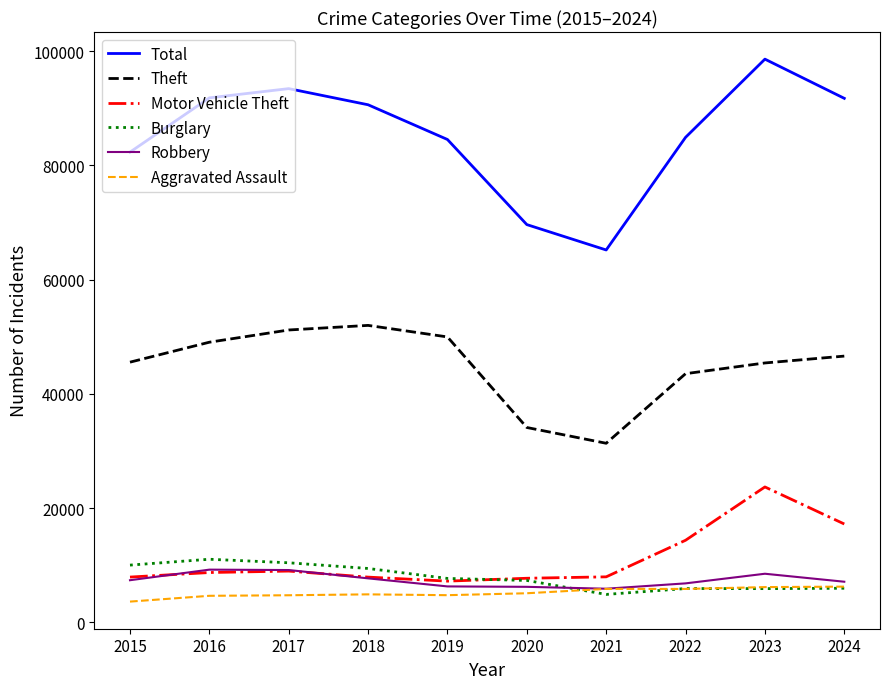

Which series has the largest range (max minus min)?

Total